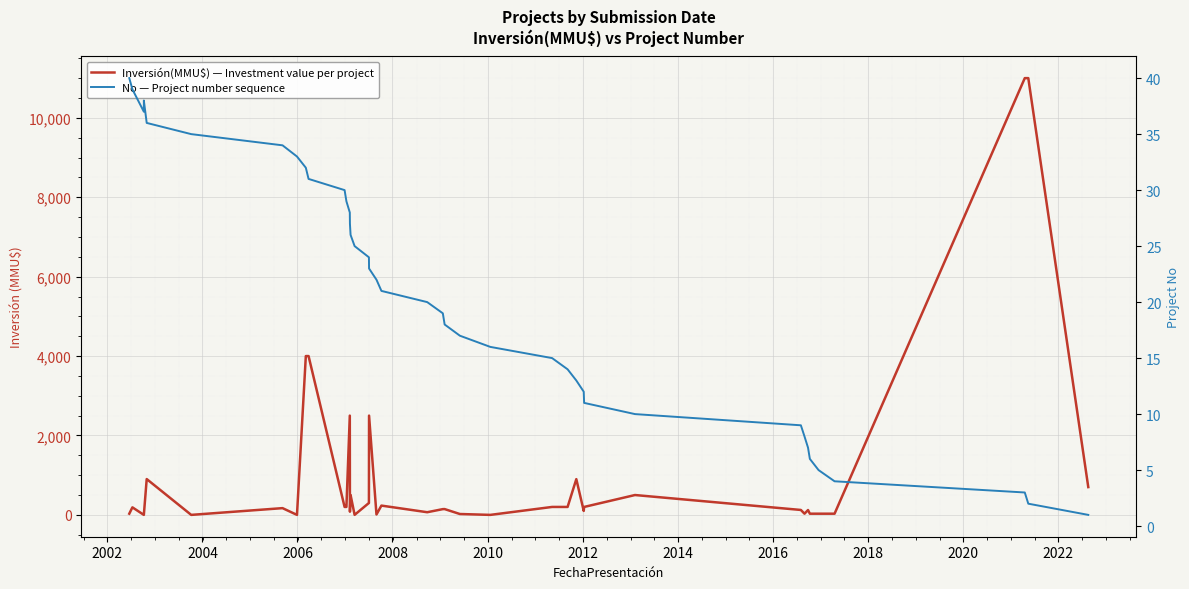

What value does the No — Project number sequence series have at 2004, to the nearest 10?

40